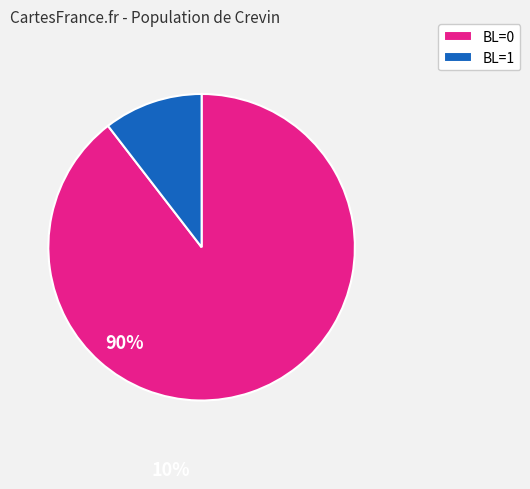

What is the largest slice in the pie chart?

BL=0